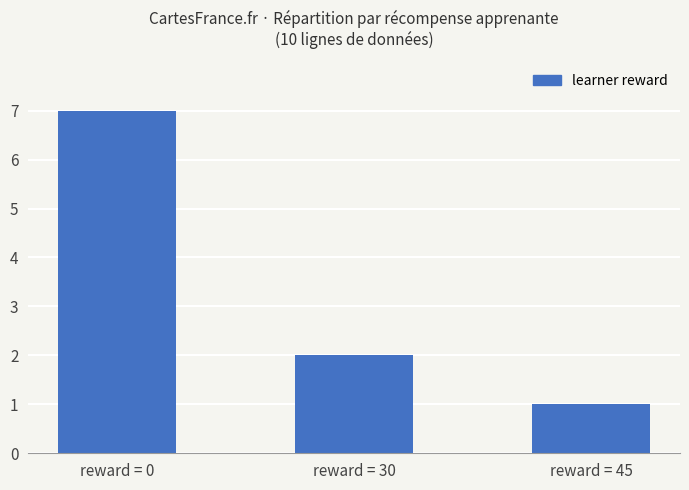

What is the difference between the maximum and minimum values?

6